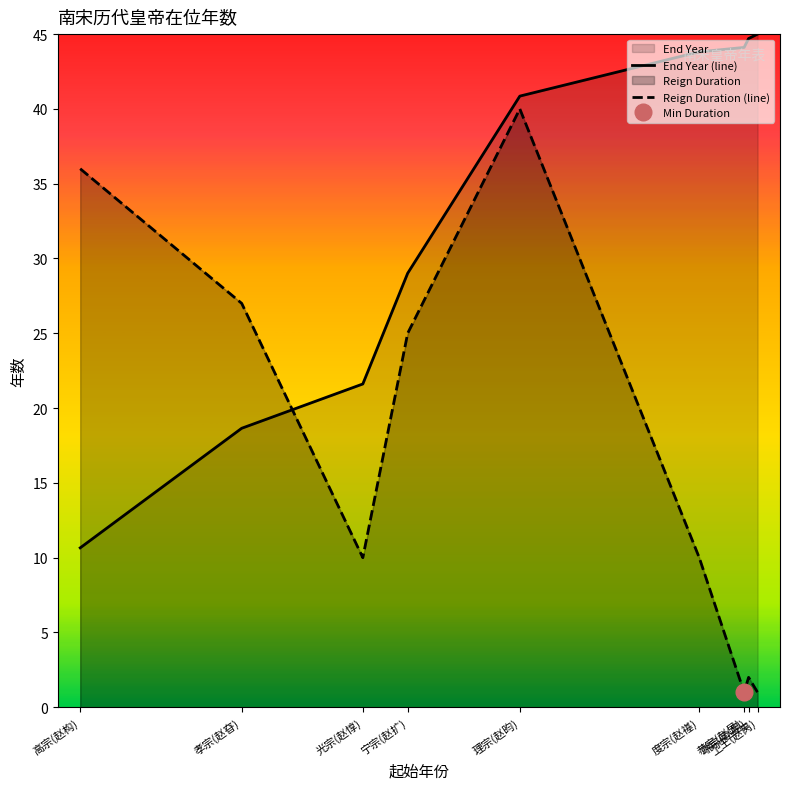

Rank the categories by Reign Duration (line) value from lowest to highest.

恭宗(赵显), 卫王(赵昺), 端宗(赵昰), 光宗(赵惇), 度宗(赵禥), 宁宗(赵扩), 孝宗(赵昚), 高宗(赵构), 理宗(赵昀)